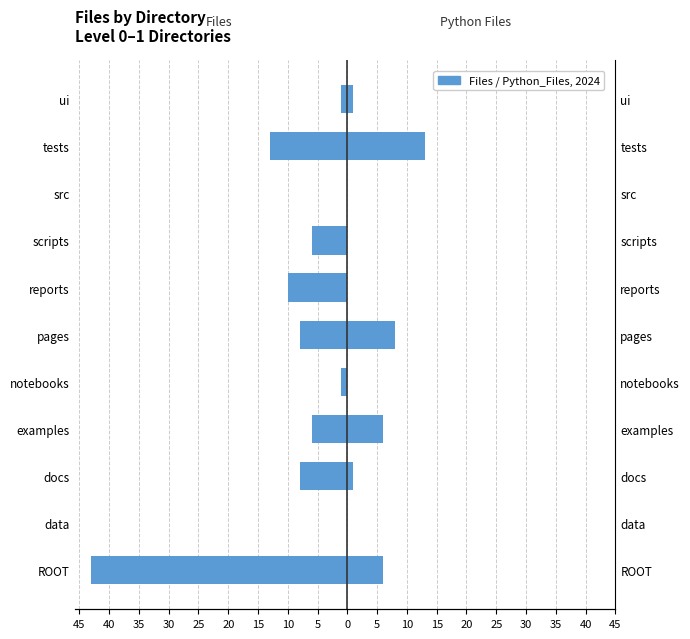

How many data points in Files are less than -6?

5